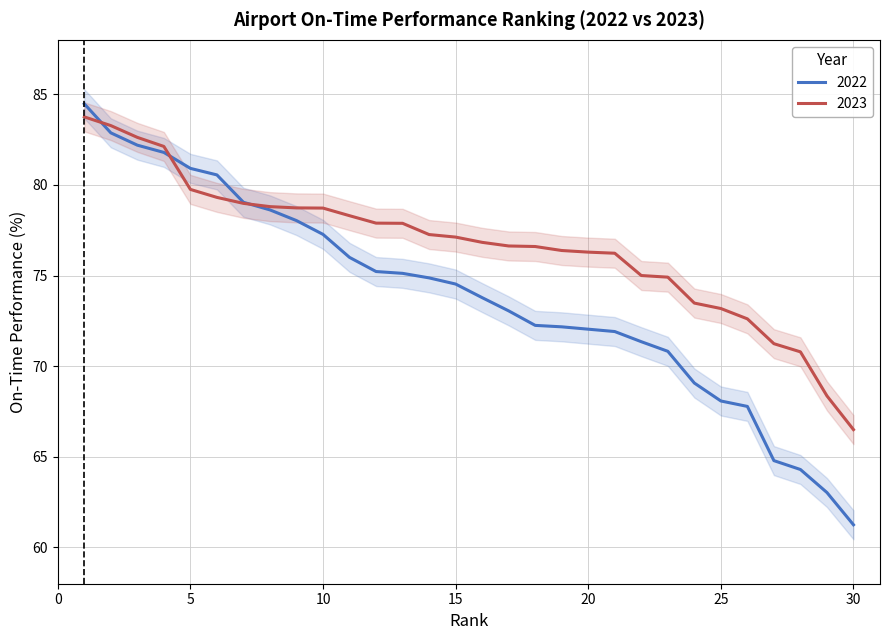

True or false: 2023 and 2022 intersect in this chart.

True